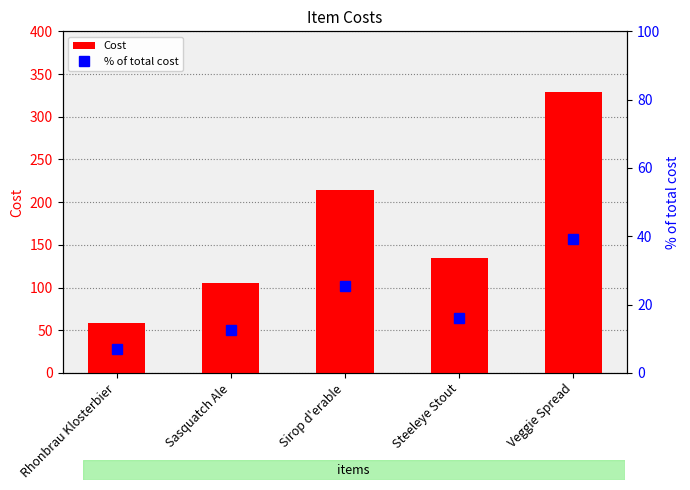

Rank the series by their average value, from lowest to highest.

% of total cost, Cost